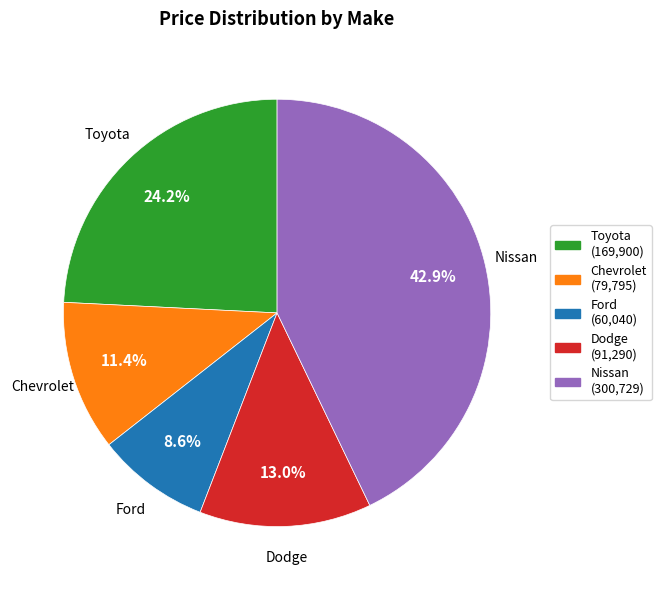

Is Toyota the majority of the pie?

No